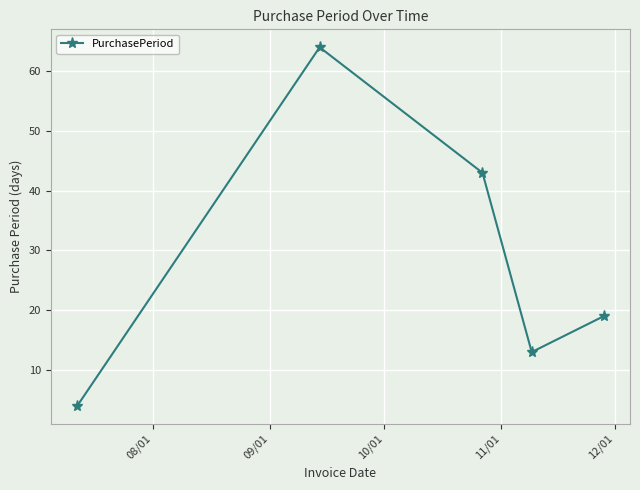

What is the greatest value displayed?

64